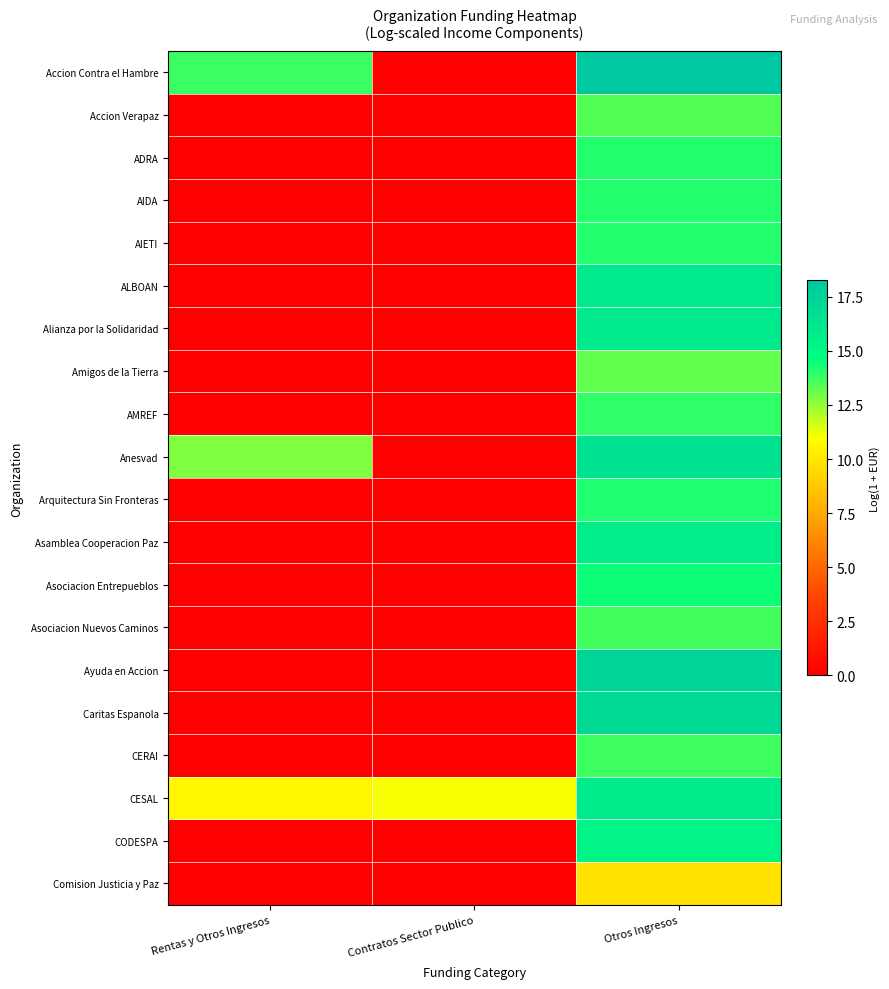

Which series has the largest range (max minus min)?

Accion Contra el Hambre